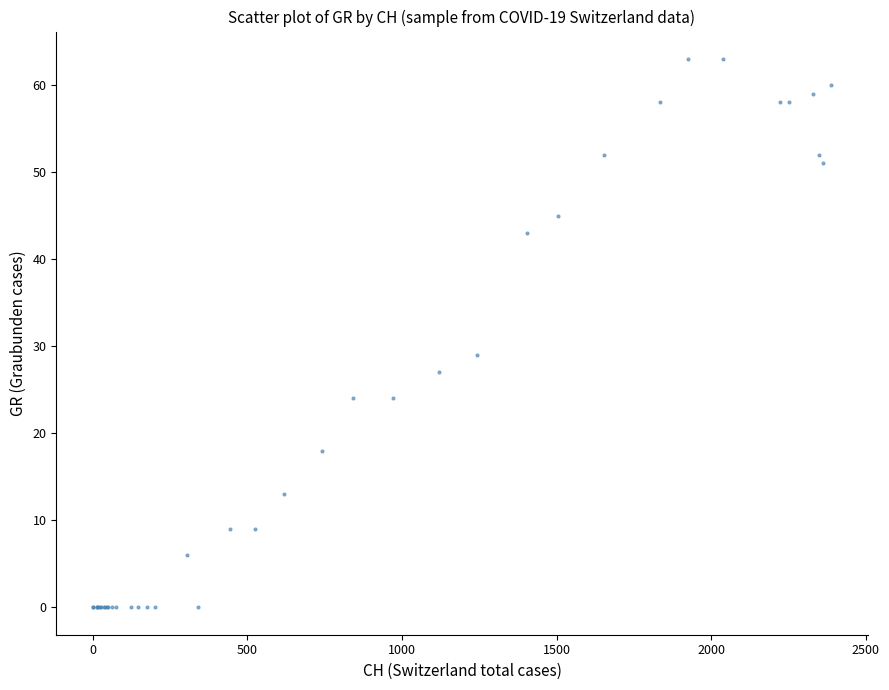

What Y value in the scatter plot is closest to 31?

29